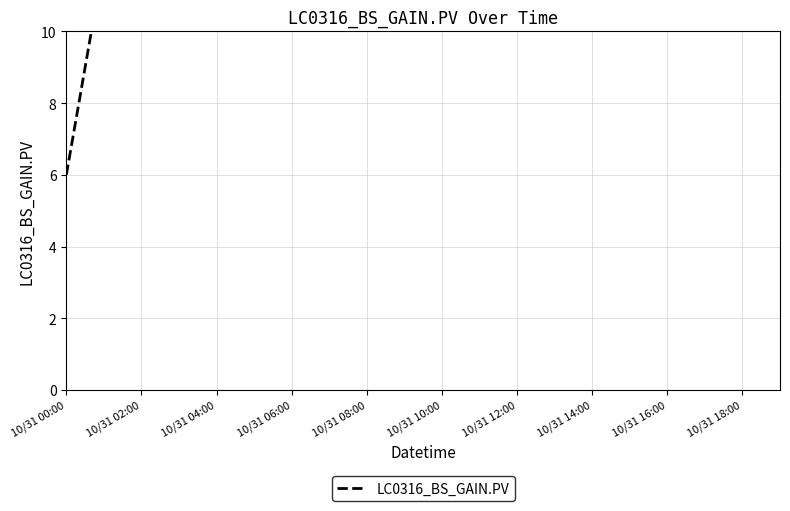

What is the difference between the maximum and minimum values?

114